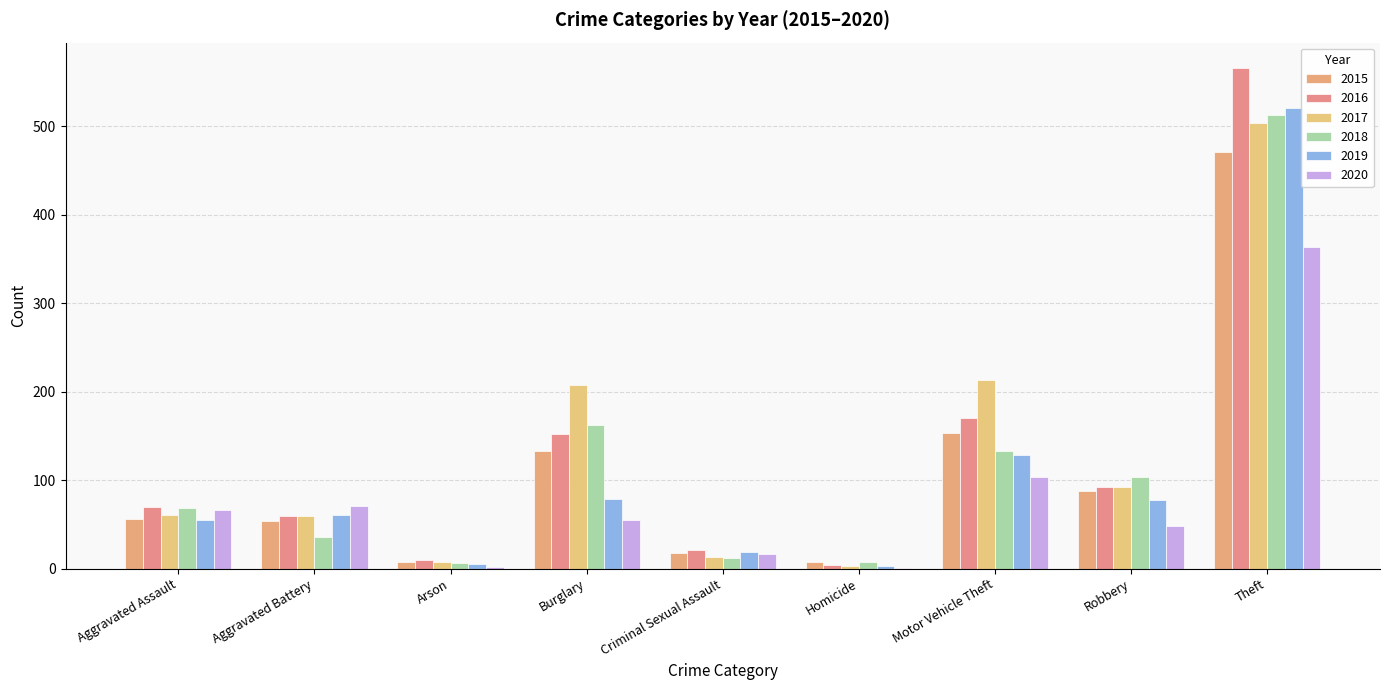

What is the maximum value for 2016?

566